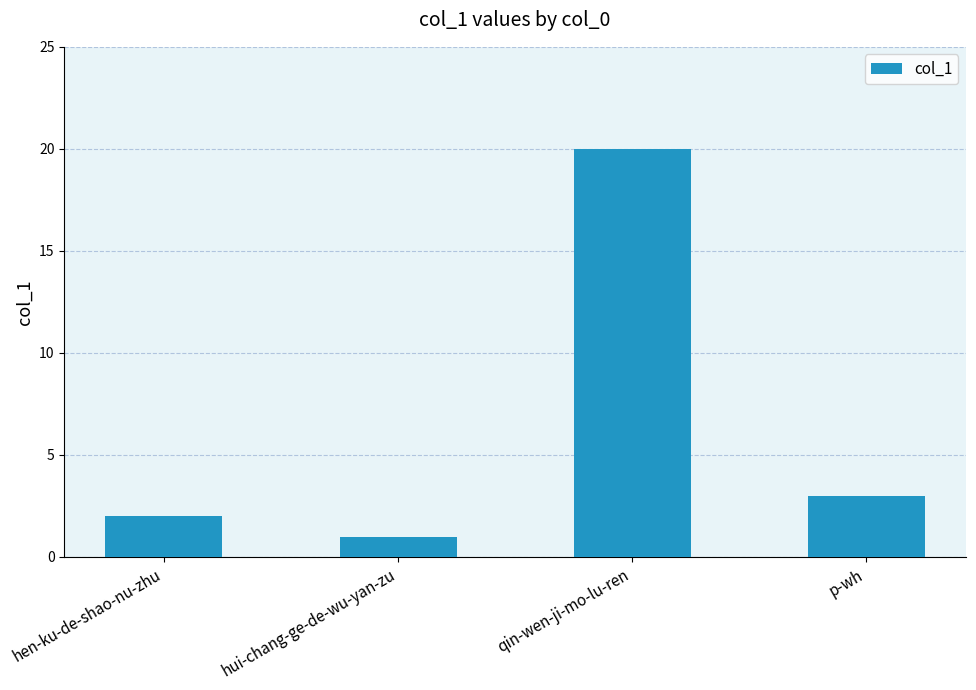

Is it true that the value at p-wh is 1?

False